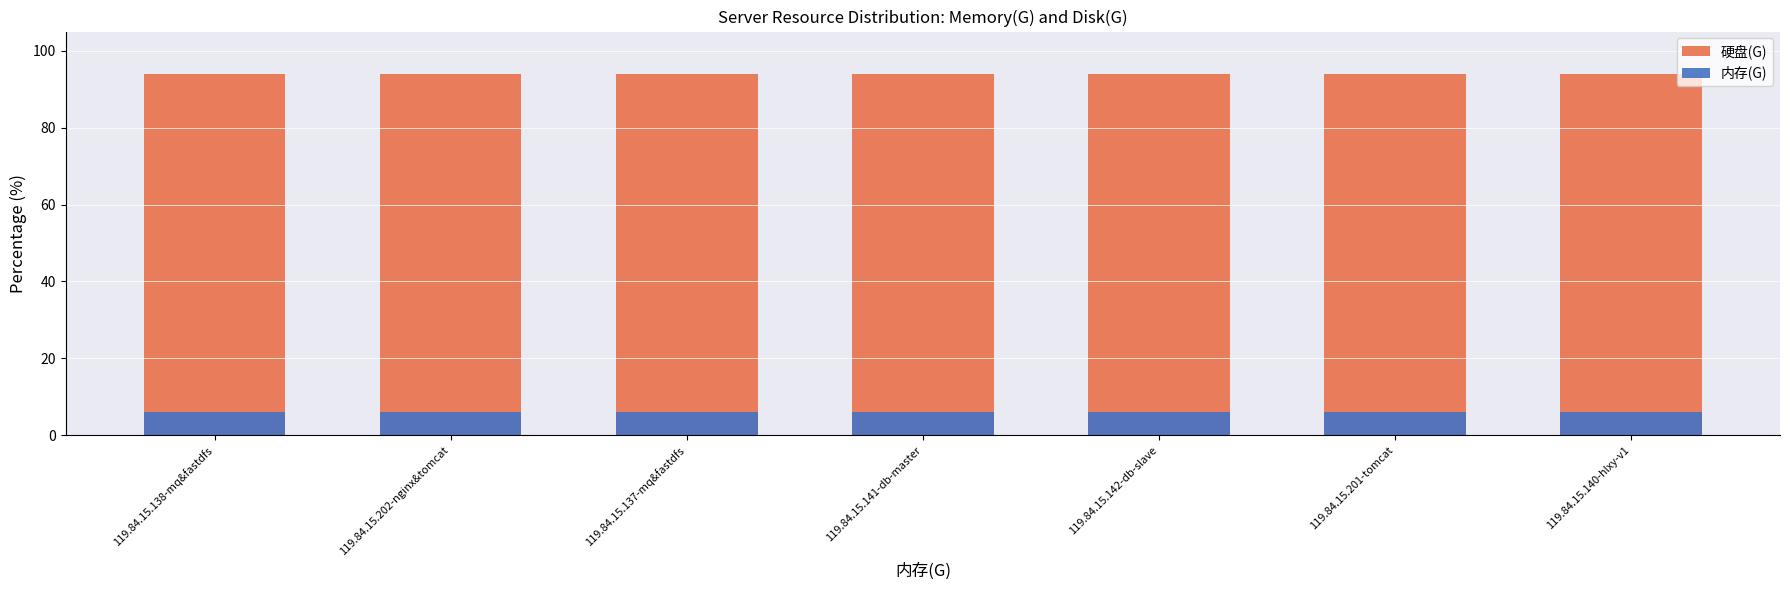

Which category has the lowest value across all series?

119.84.15.138-mq&fastdfs